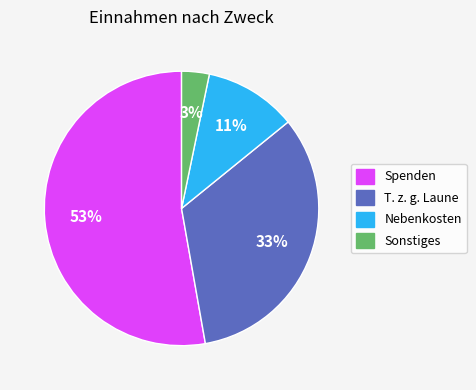

To the nearest percent, what is the average slice percentage?

25%